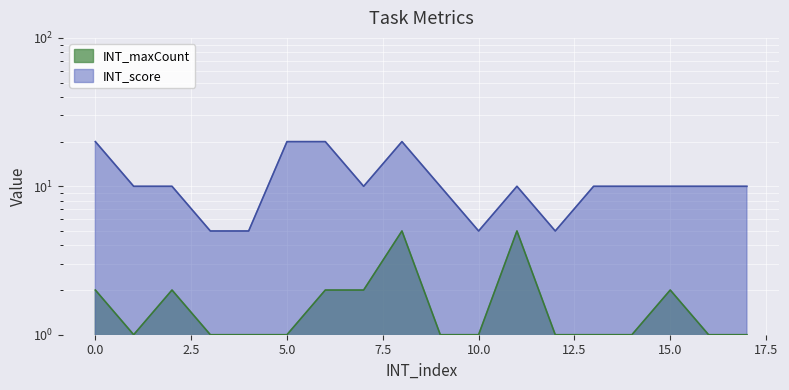

True or false: INT_maxCount and INT_score intersect in this chart.

False